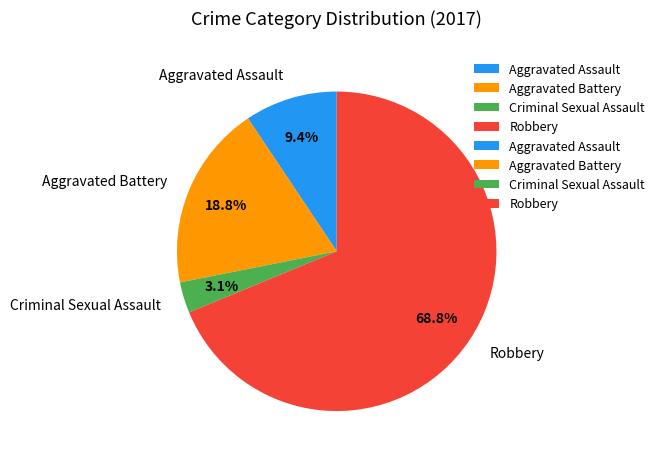

Is there a majority slice in this chart?

Yes